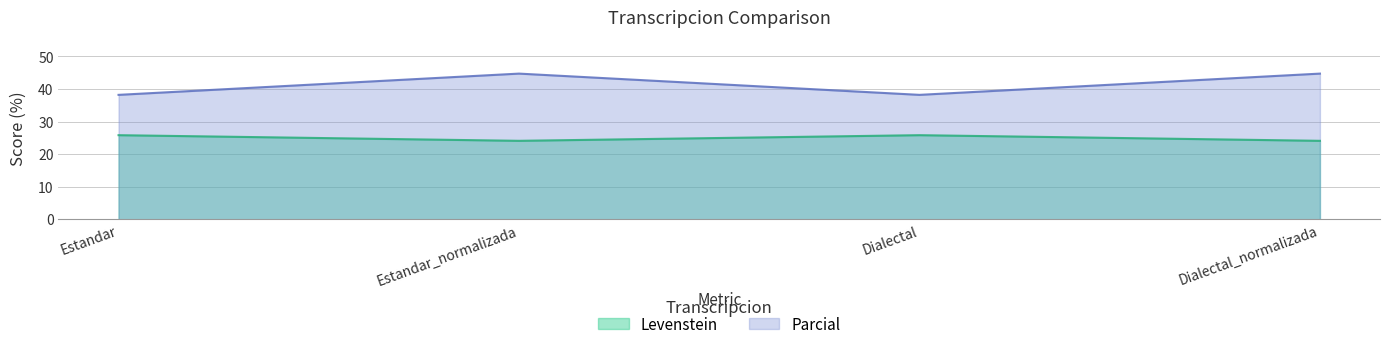

How many data points in Parcial are above 44?

2